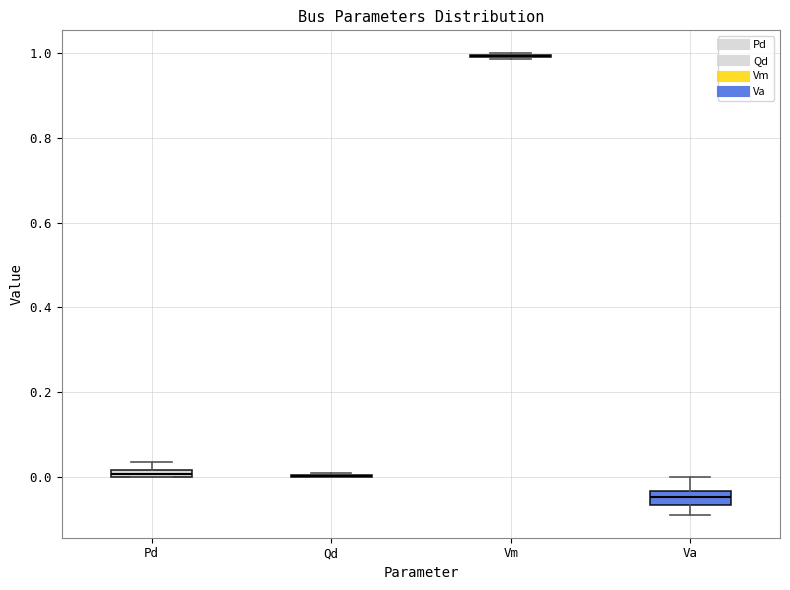

Where does the upper whisker of the box for Va end on the y-axis? The values are not printed on the chart, so give them approximately, as read against the axis.

0.00